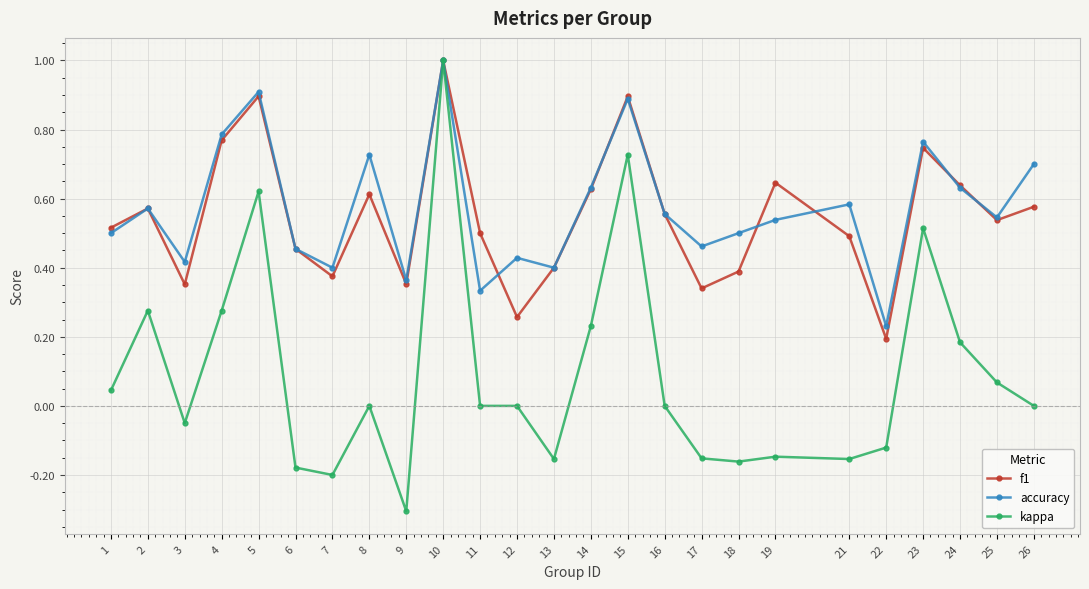

Which series changed the most between 14 and 26?

kappa